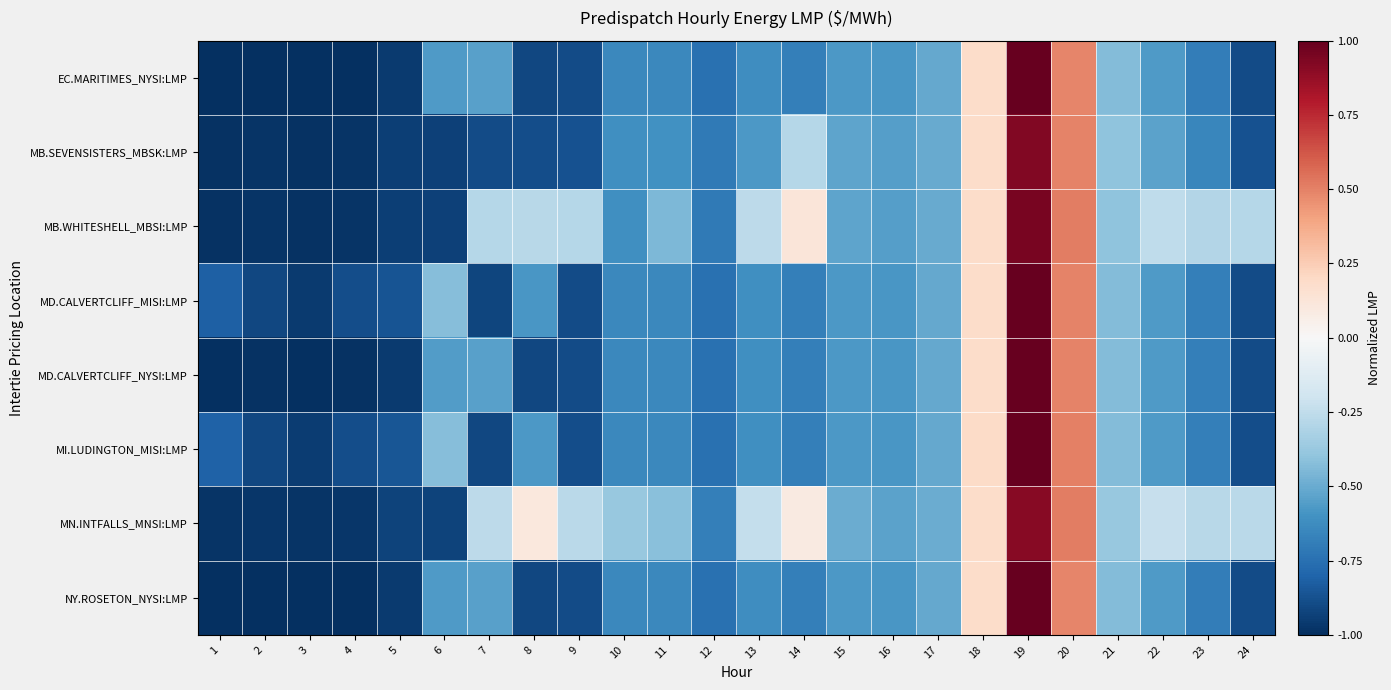

At how many categories does at least one series exceed 0?

5